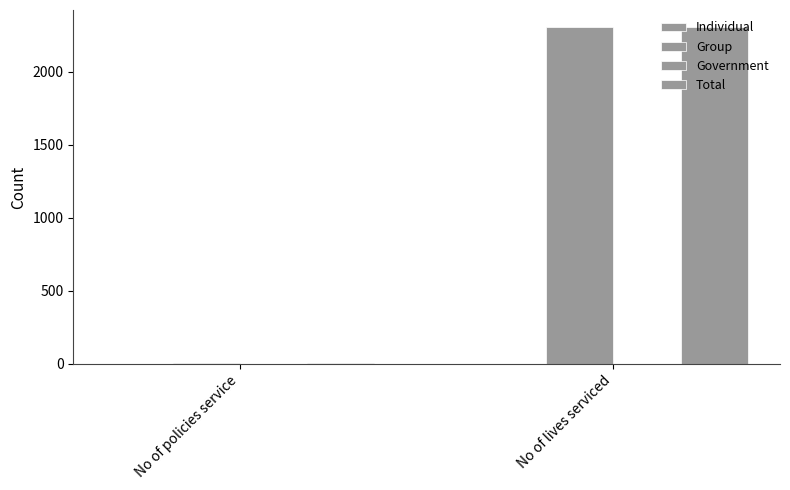

Does the chart contain stacked bars?

No